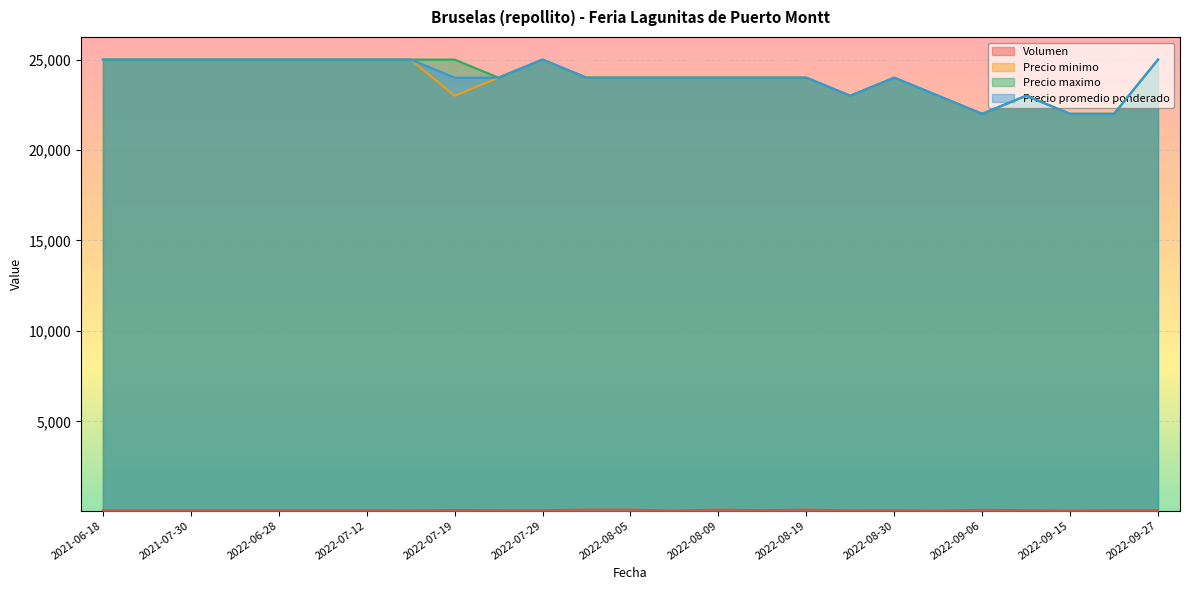

True or false: Precio minimo and Volumen intersect in this chart.

False